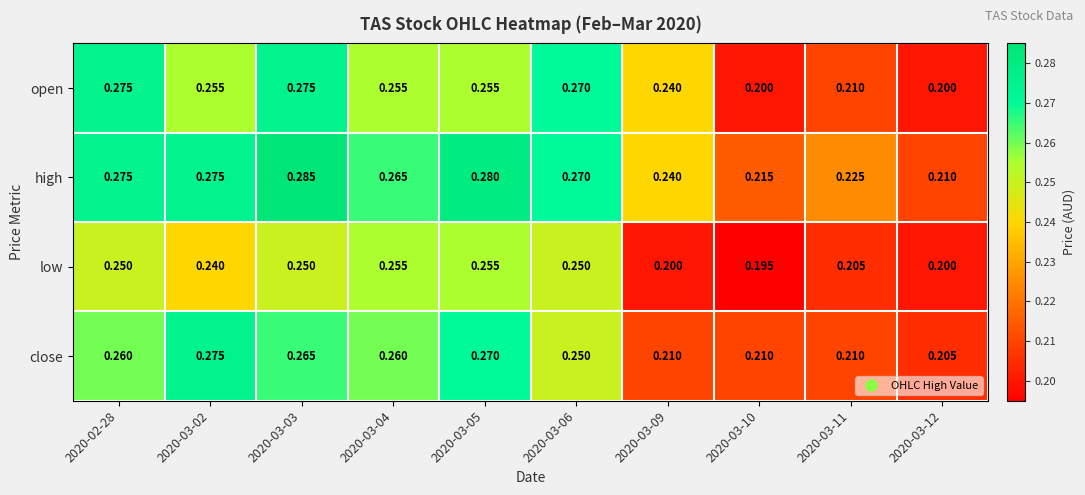

Which series has the largest total across all categories?

high